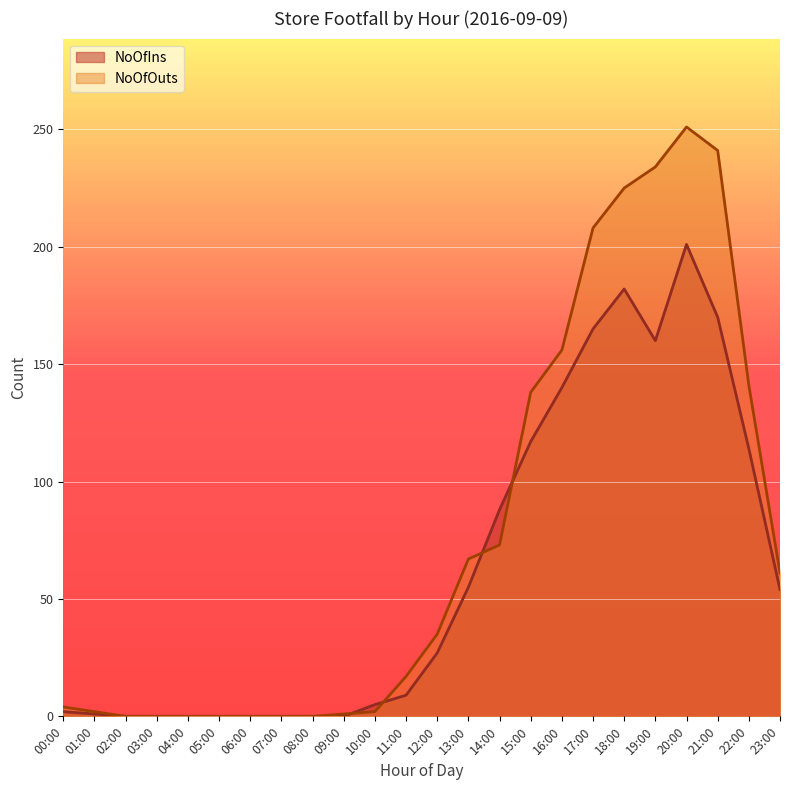

How many times do NoOfOuts and NoOfIns cross each other?

4